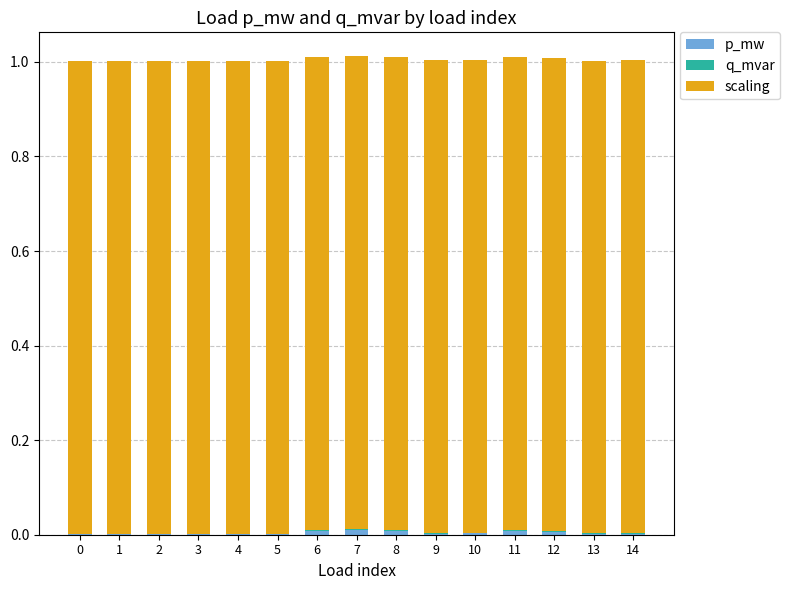

Which series has the largest total across all categories?

scaling